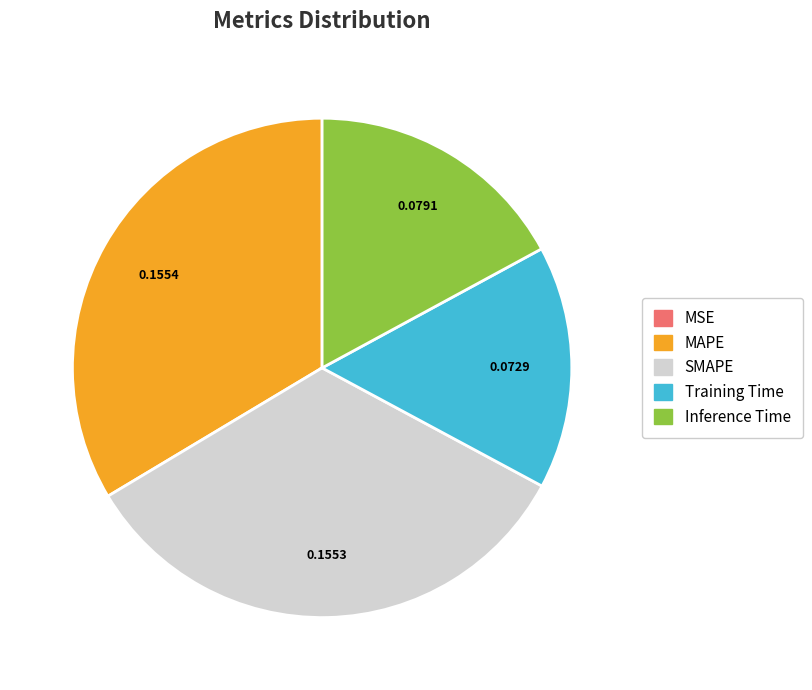

Is there a majority slice in this chart?

No